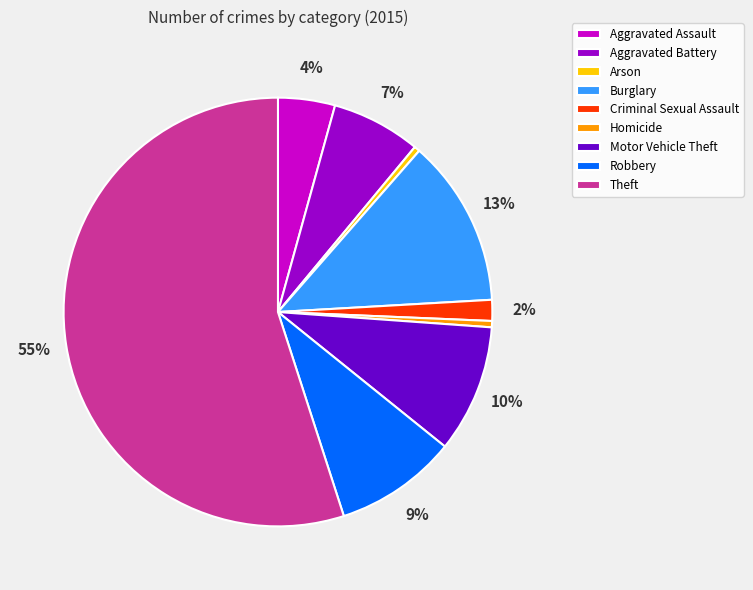

To the nearest percent, what is the difference between the Criminal Sexual Assault and Motor Vehicle Theft slice percentages?

8%